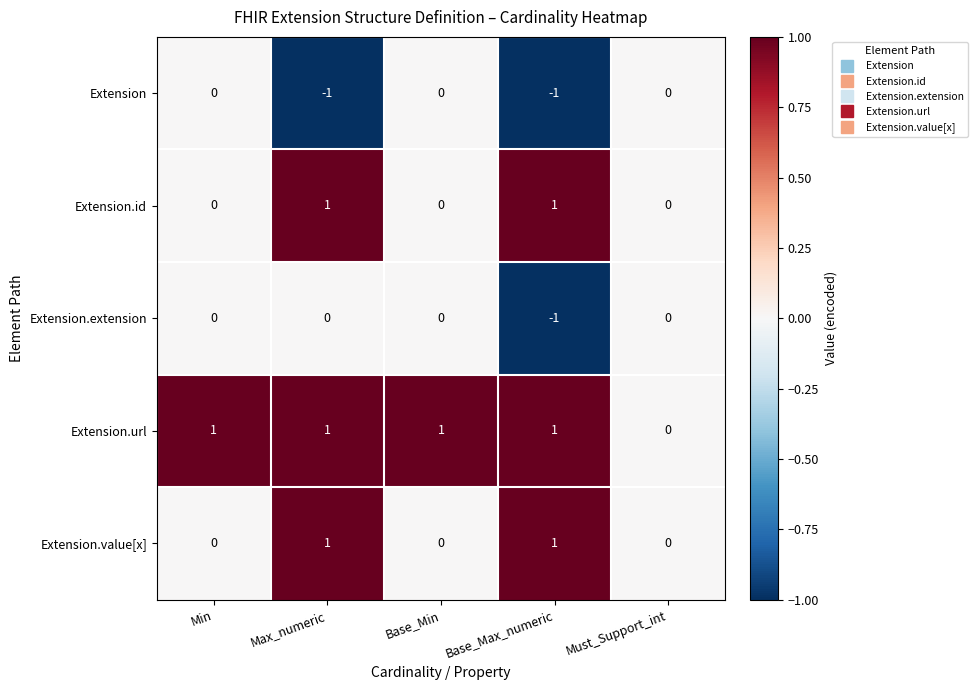

Between Base_Min and Must_Support_int, which series saw the biggest shift?

Extension.url